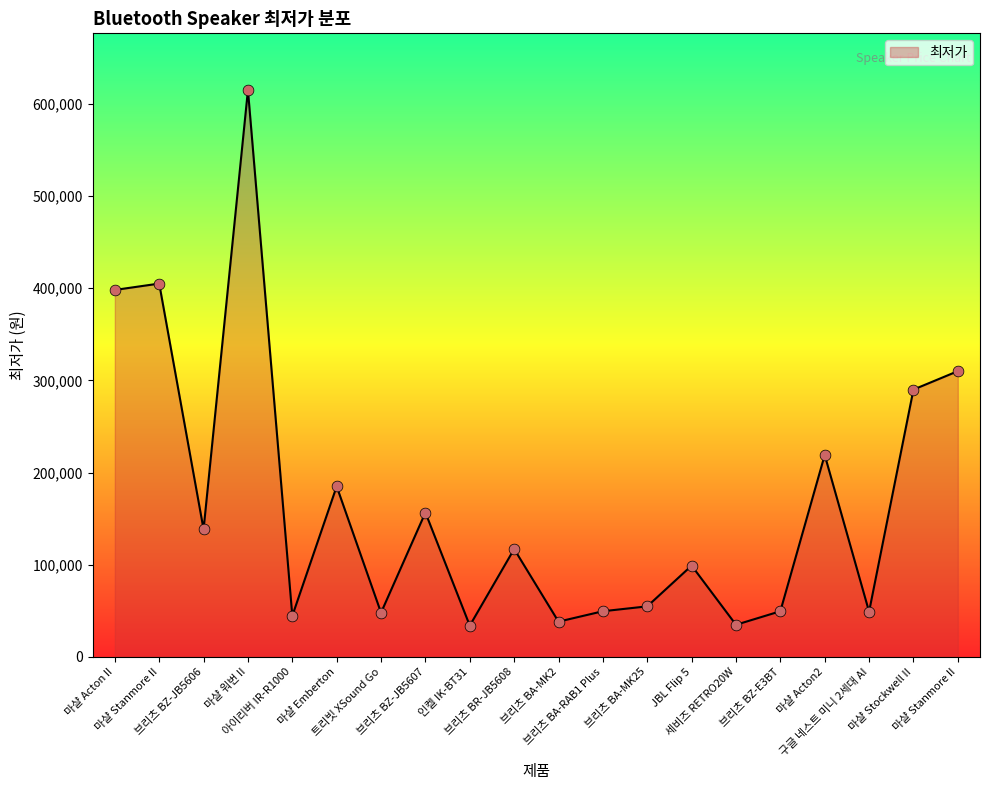

What is the ratio of the value at 마샬 Acton2 to the value at 구글 네스트 미니 2세대 AI?

4.5